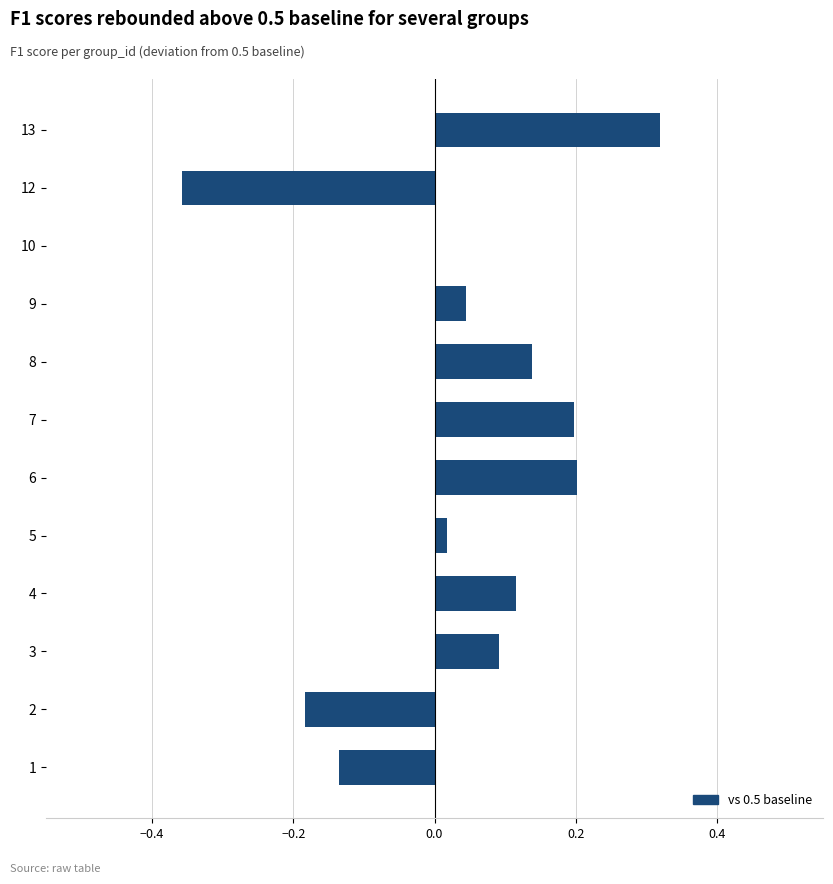

What is the change in value from 2 to 3?

+0.3